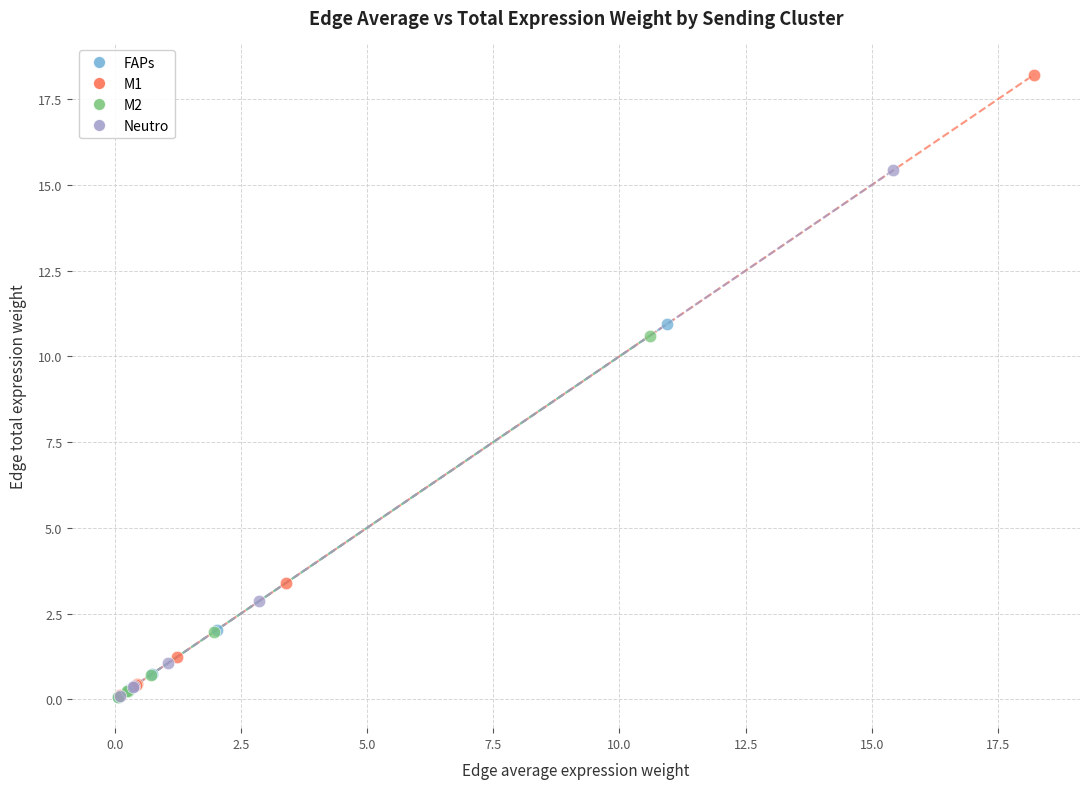

Which series contains the highest Y value?

M1